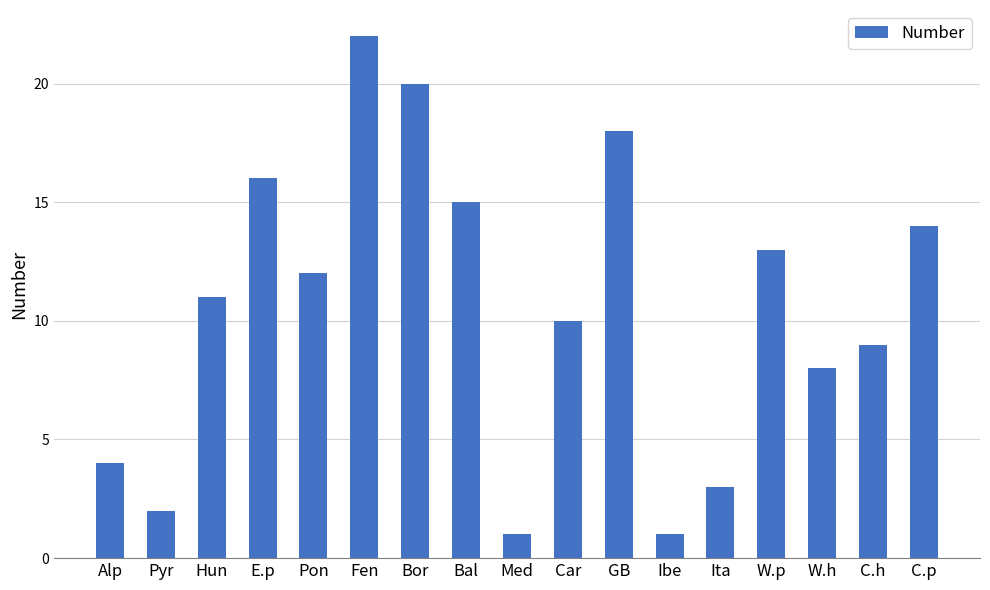

Are the bars grouped side by side (vs. stacked)?

No